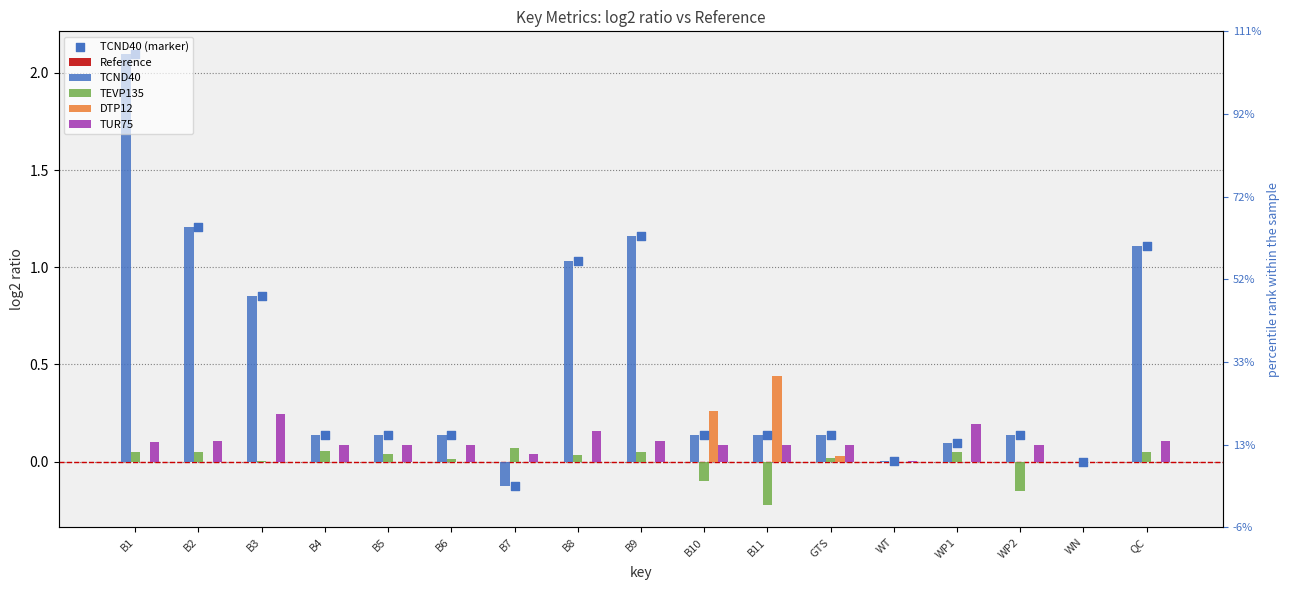

What is the total value across all series at B4?

0.4